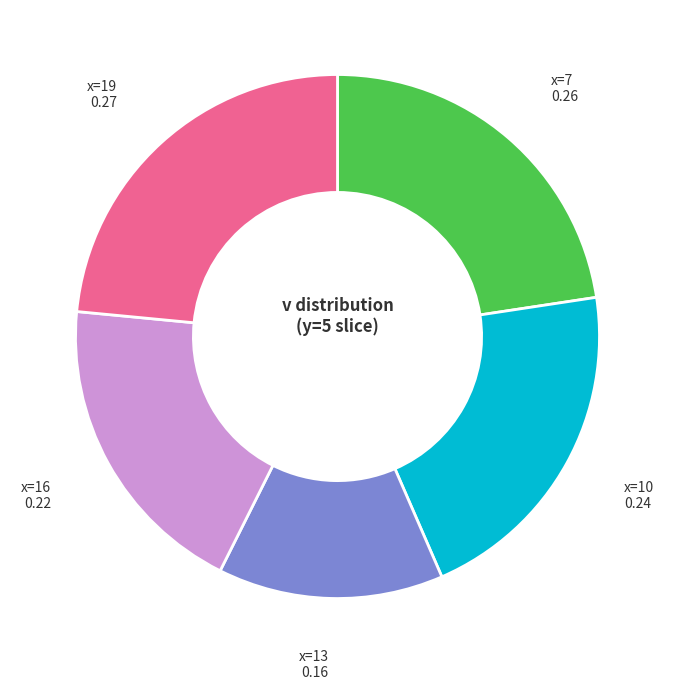

Is there any slice that represents more than half of the pie?

No